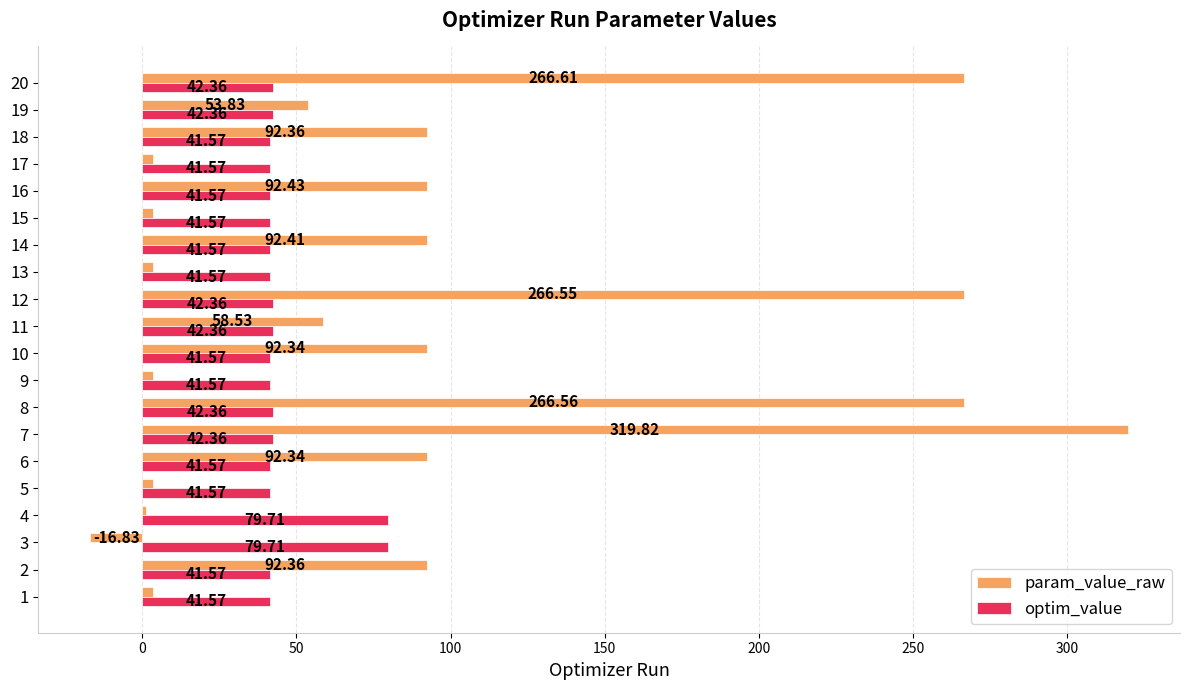

List the series in order of their overall mean, lowest first.

optim_value, param_value_raw